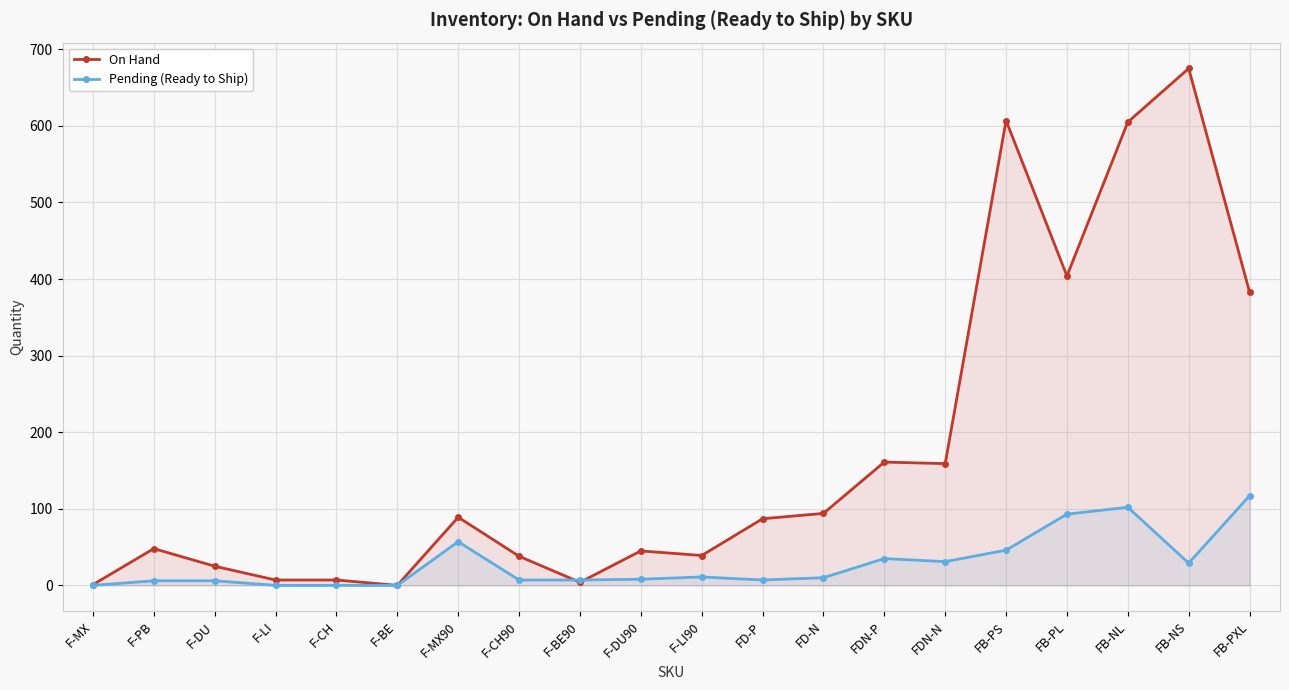

What is the difference between the maximum and minimum values in the On Hand series?

675